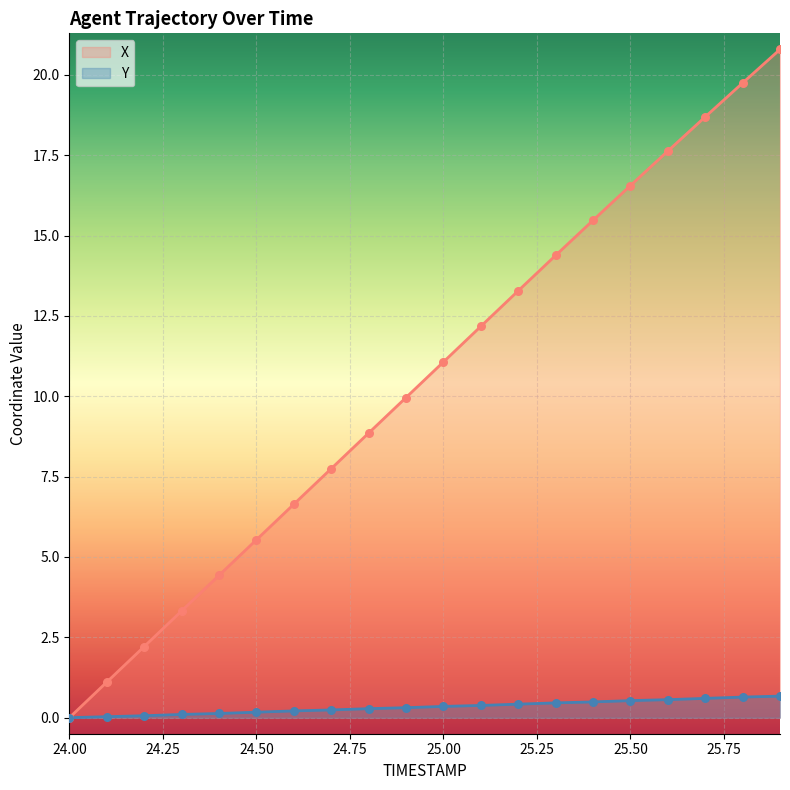

What is the total value across all series at 25.9?

21.5